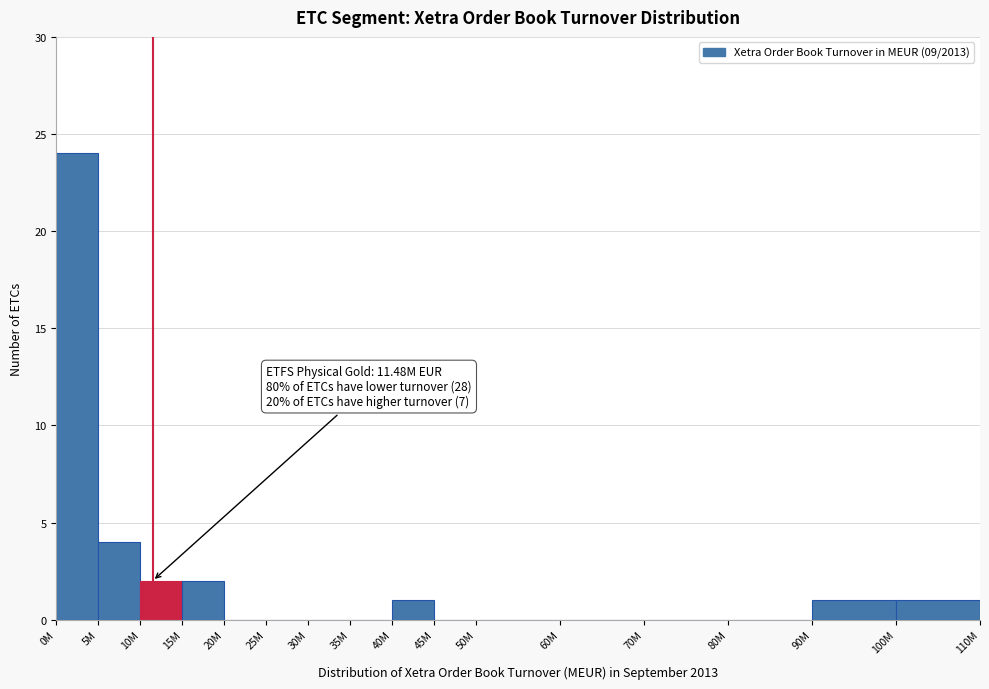

Reading left to right, list all the values displayed in this chart.

0M=24	5M=4	10M=2	15M=2	20M=0	25M=0	30M=0	35M=0	40M=1	45M=0	50M=0	60M=0	70M=0	80M=0	90M=1	100M=1